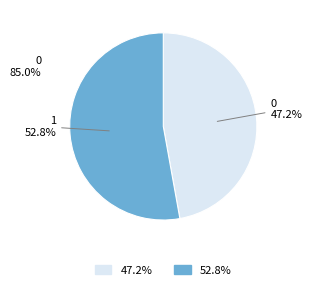

Count the number of slices in the pie.

2